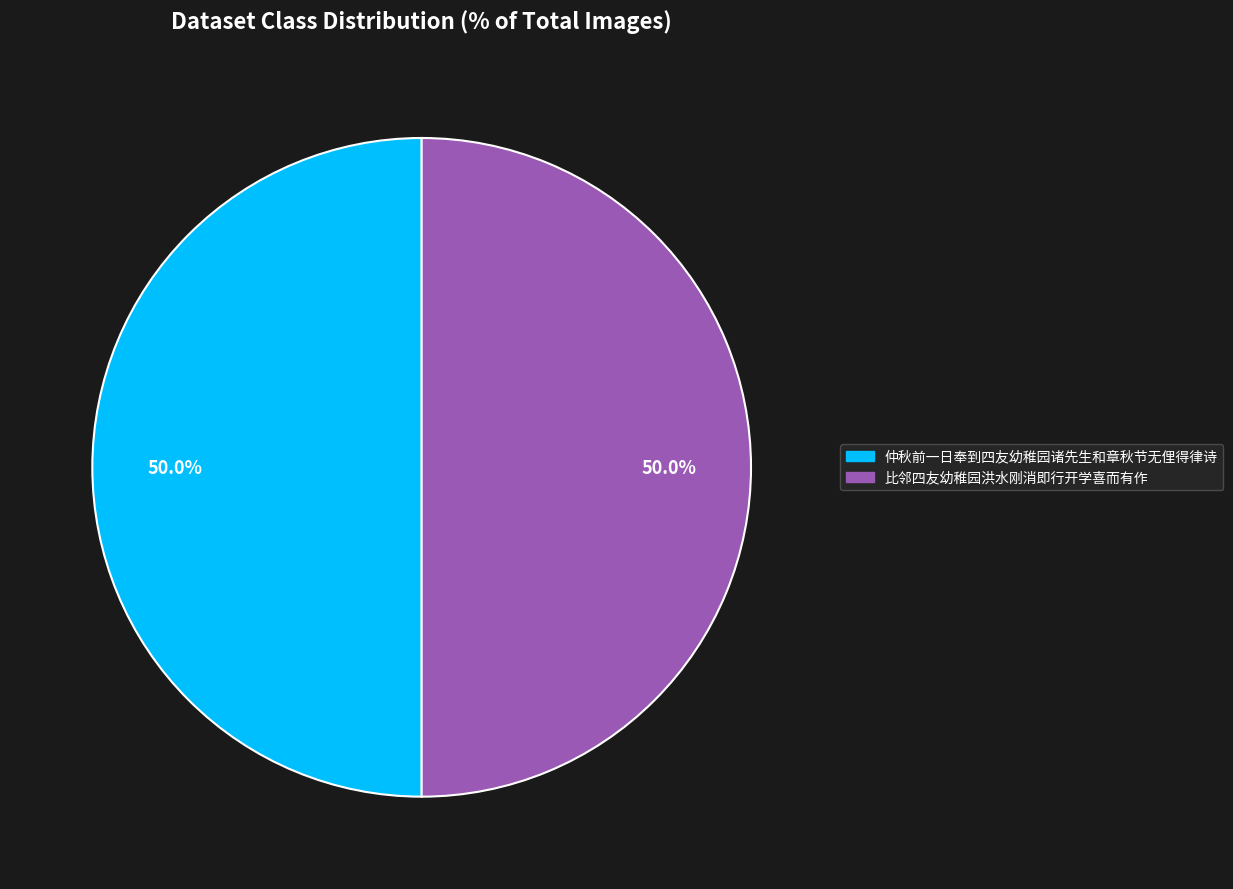

What is the total percentage of 比邻四友幼稚园洪水刚消即行开学喜而有作 and 仲秋前一日奉到四友幼稚园诸先生和章秋节无俚得律诗?

100.0%